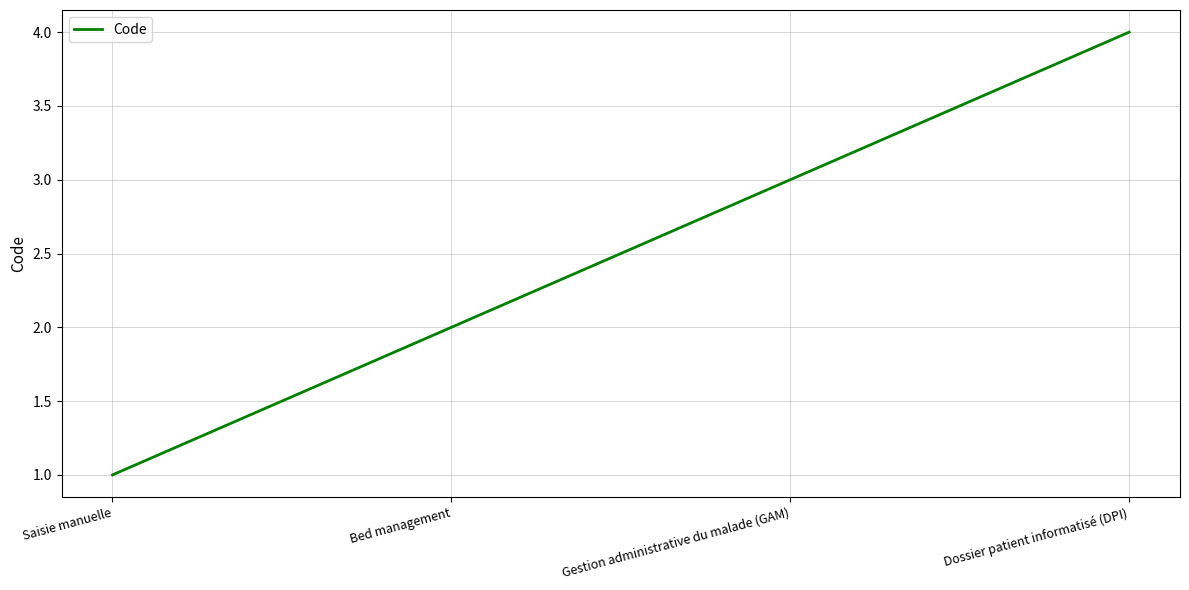

What is the approximate value at Gestion administrative du malade (GAM)?

3